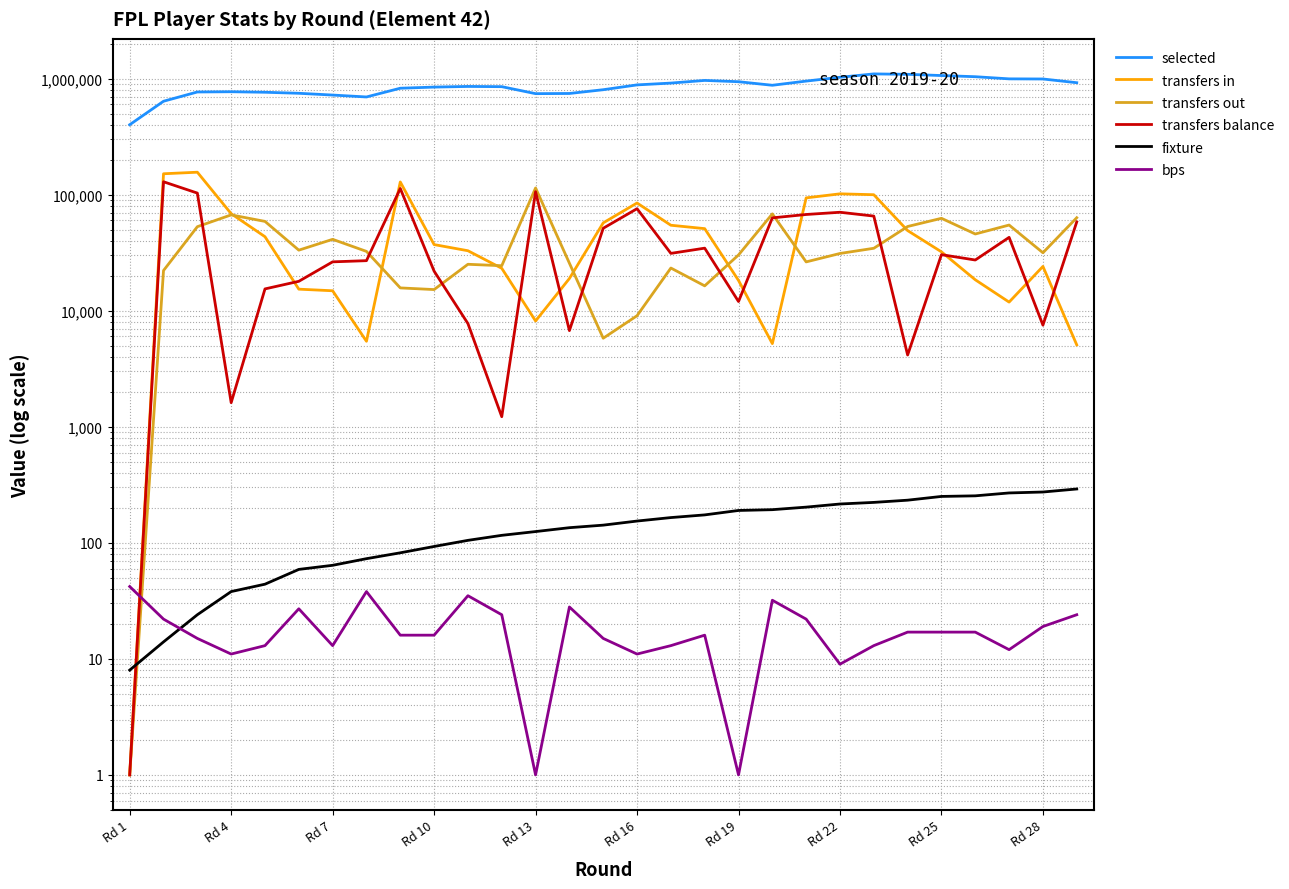

What is the highest value of the selected series?

1098404